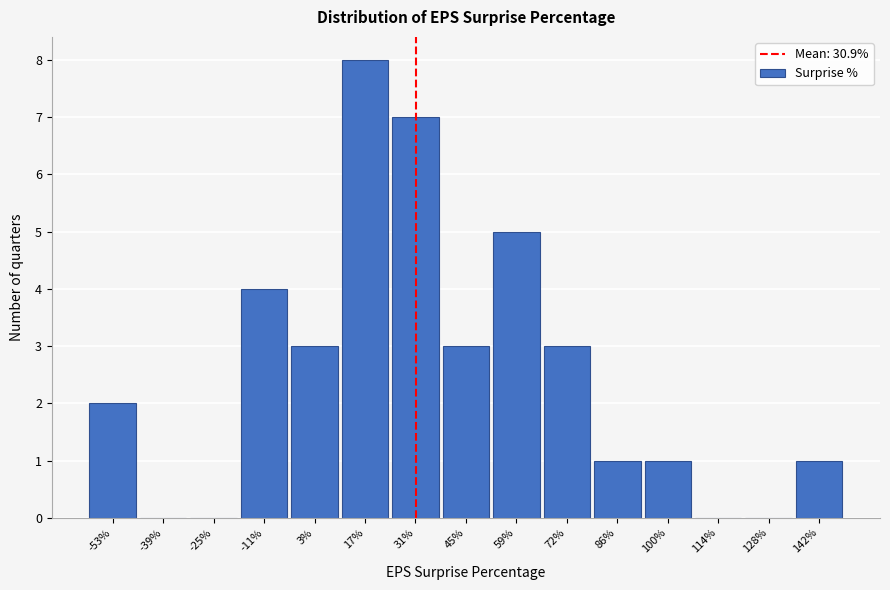

Reading left to right, list every bar in this chart as the range it spans on the x-axis followed by its height. Neither the bar edges nor the heights are printed on the chart, so give them approximately, as read against the axes.

-60 to -46: 2
-46 to -32: 0
-32 to -18: 0
-18 to -4: 4
-4 to 10: 3
10 to 24: 8
24 to 38: 7
38 to 52: 3
52 to 66: 5
66 to 80: 3
80 to 94: 1
94 to 108: 1
108 to 122: 0
122 to 134: 0
134 to 148: 1